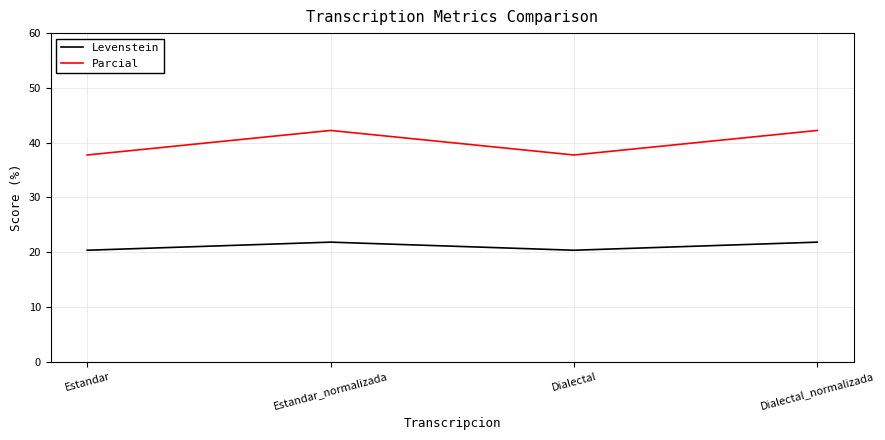

What is the minimum value for Levenstein?

20.3